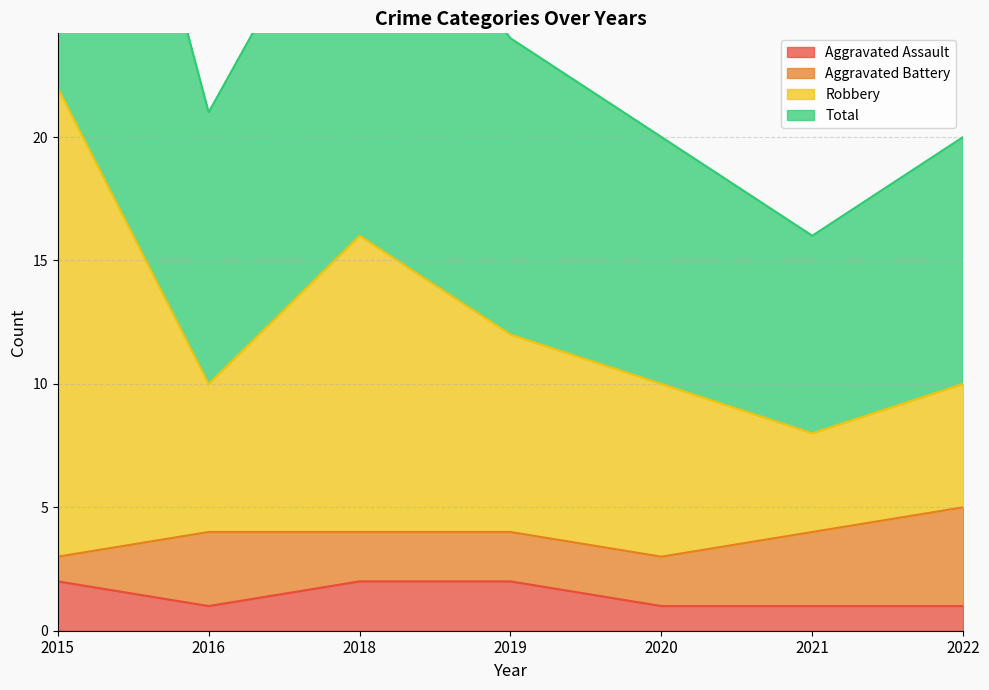

What is the value of the Robbery point at the 7th from the left?

10